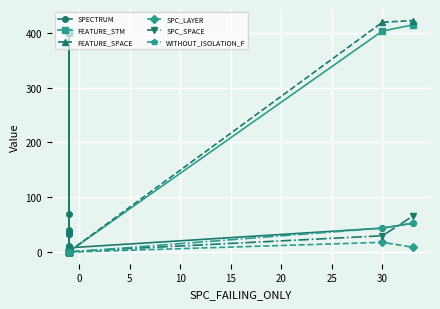

What is the difference between the maximum and minimum values in the SPECTRUM series?

67